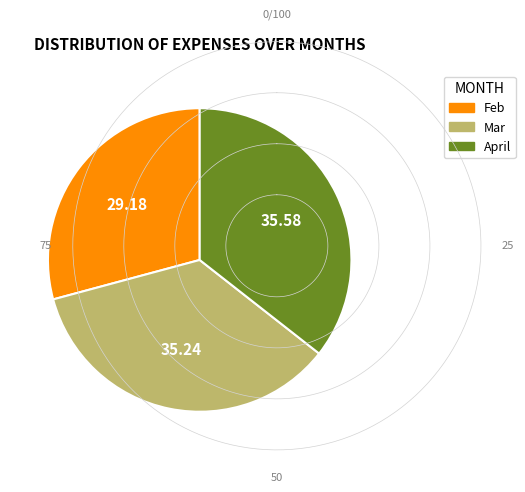

Which slice is the smallest?

Feb